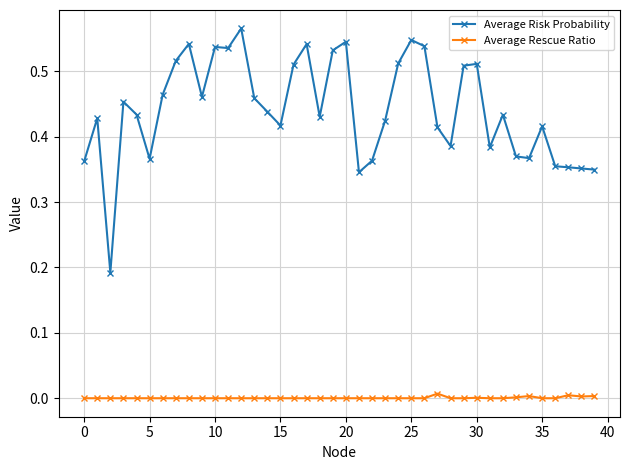

List the series in order of their peak value, highest first.

Average Risk Probability, Average Rescue Ratio